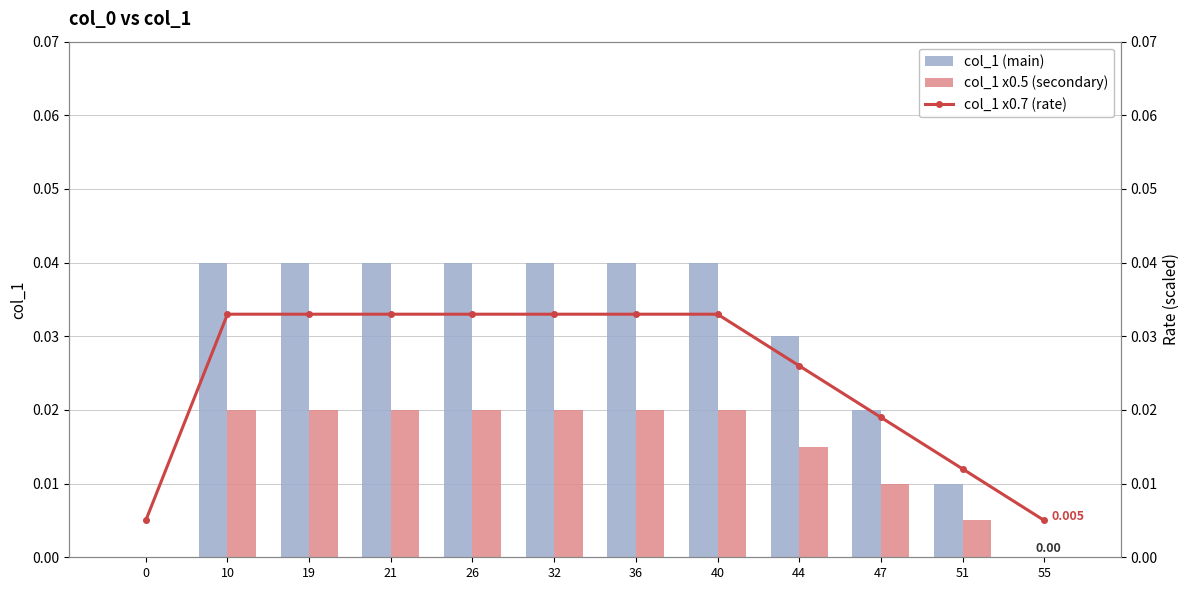

Which series has the largest total across all categories?

col_1 (main)